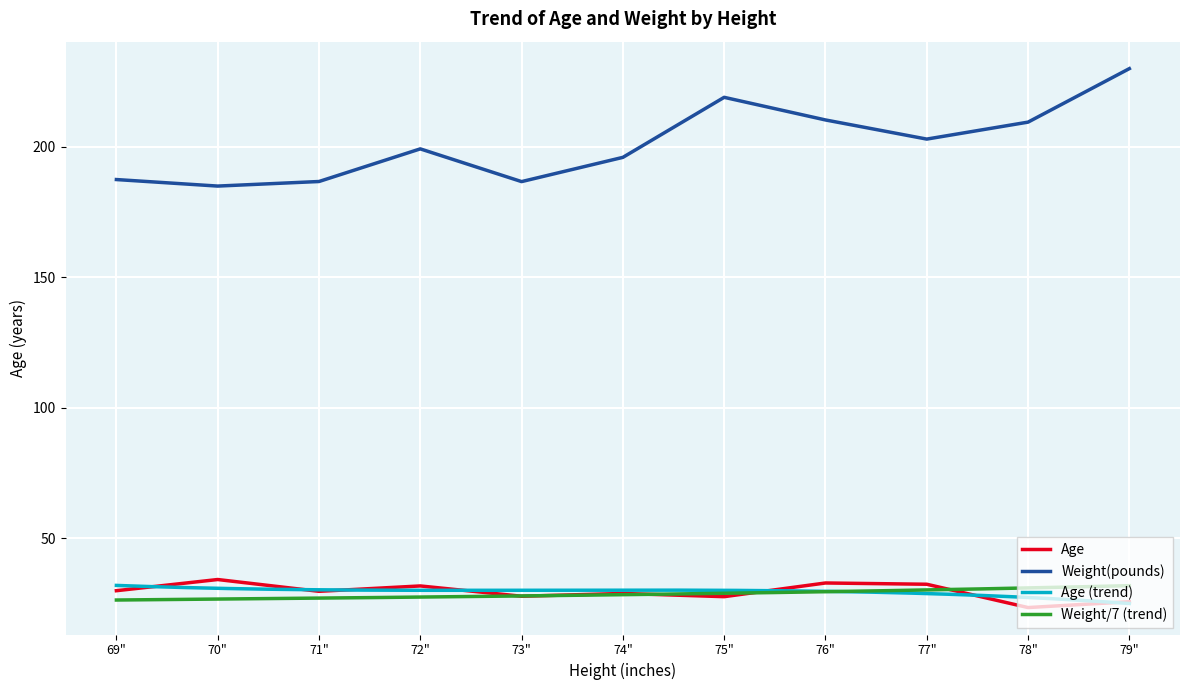

The value of Weight(pounds) at 69" is 317.9. True or false?

False